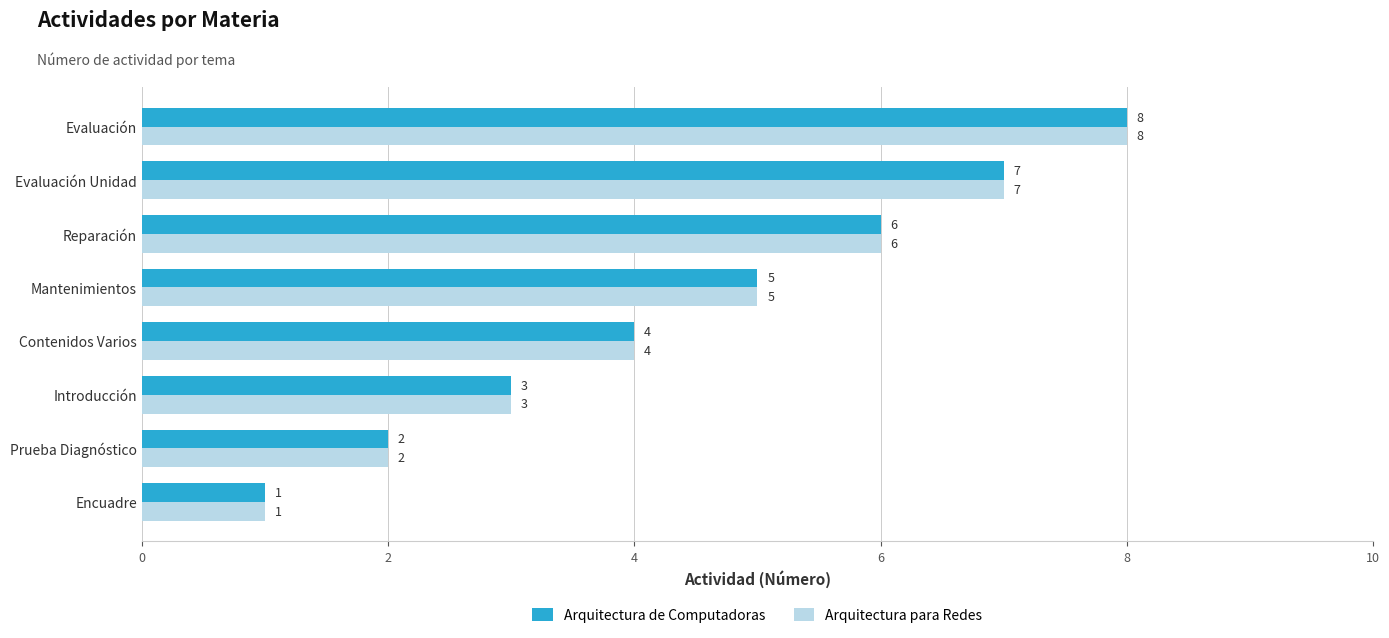

Where is Arquitectura para Redes nearest to the value 4?

Contenidos Varios